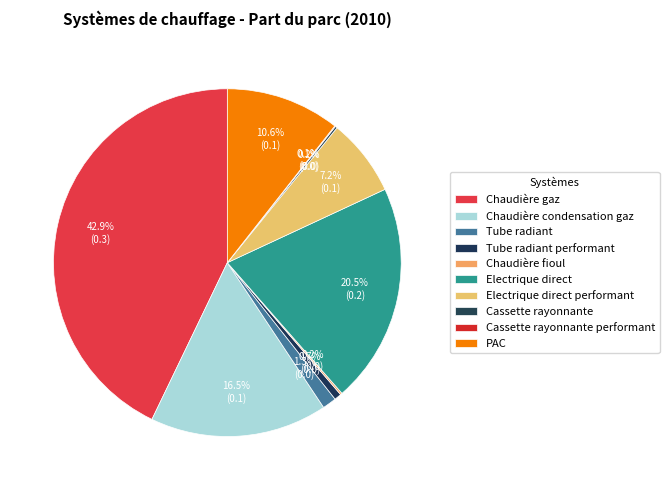

Count the number of slices in the pie.

10